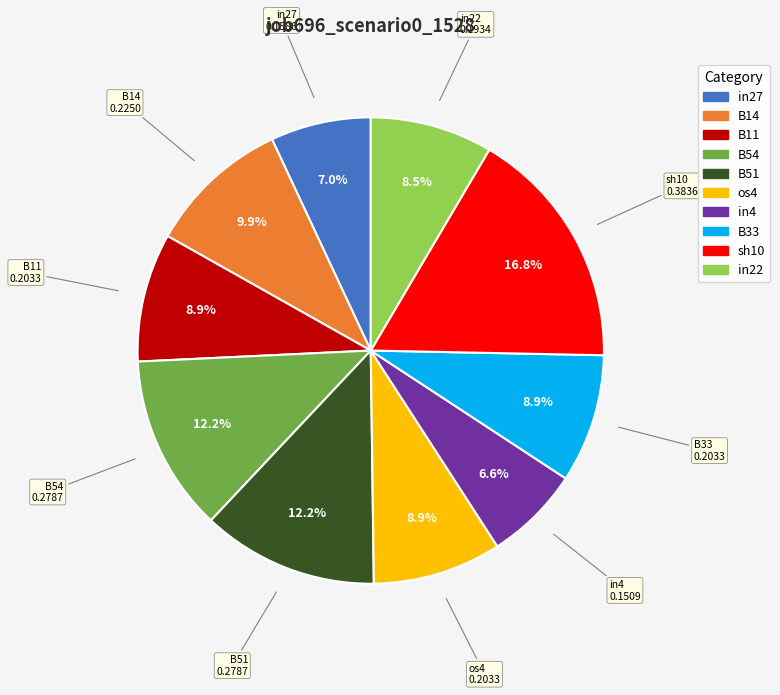

Combined, what portion of the pie is os4 and B51?

21.1%